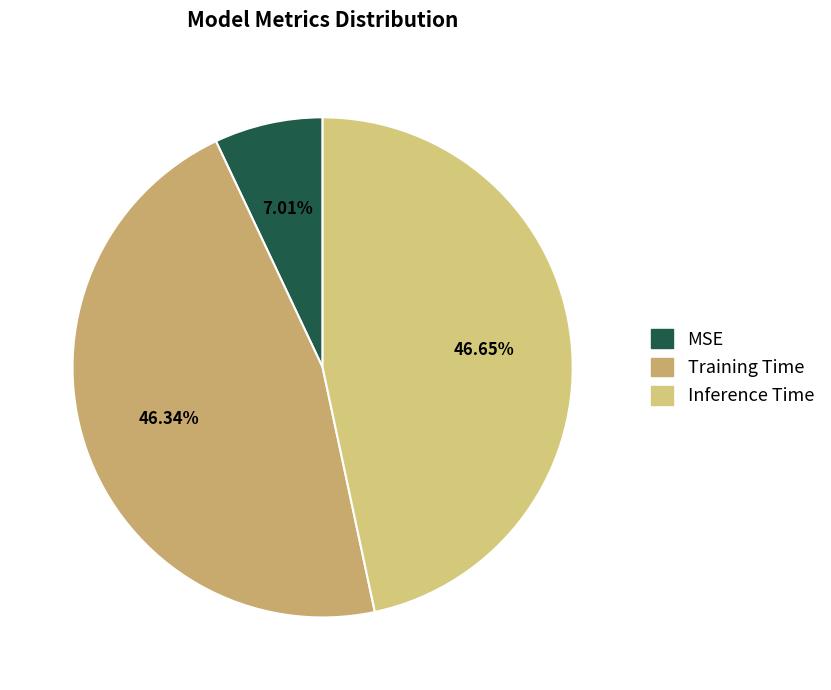

Do Inference Time and Training Time together represent more than half of the pie?

Yes